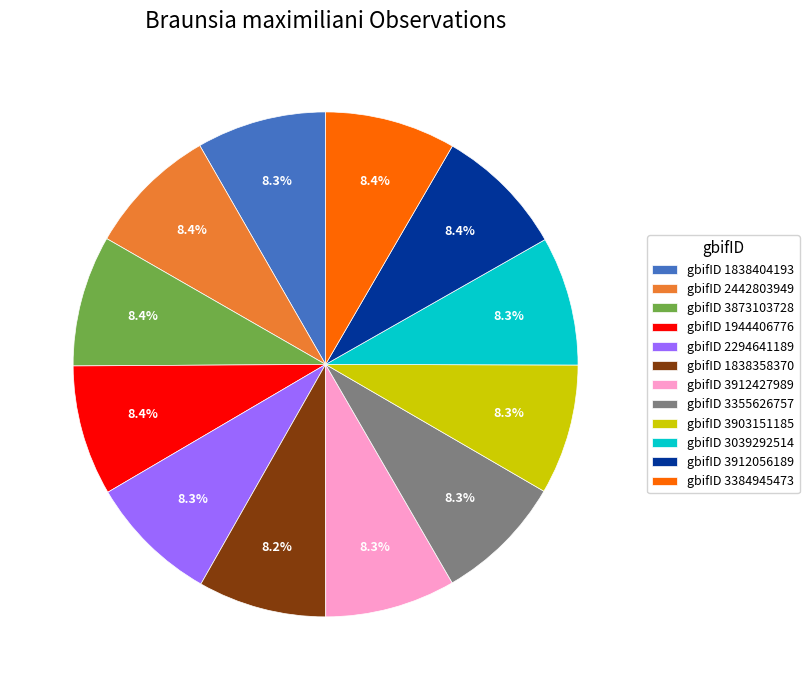

Combined, what portion of the pie is gbifID 2442803949 and gbifID 3912056189?

16.8%